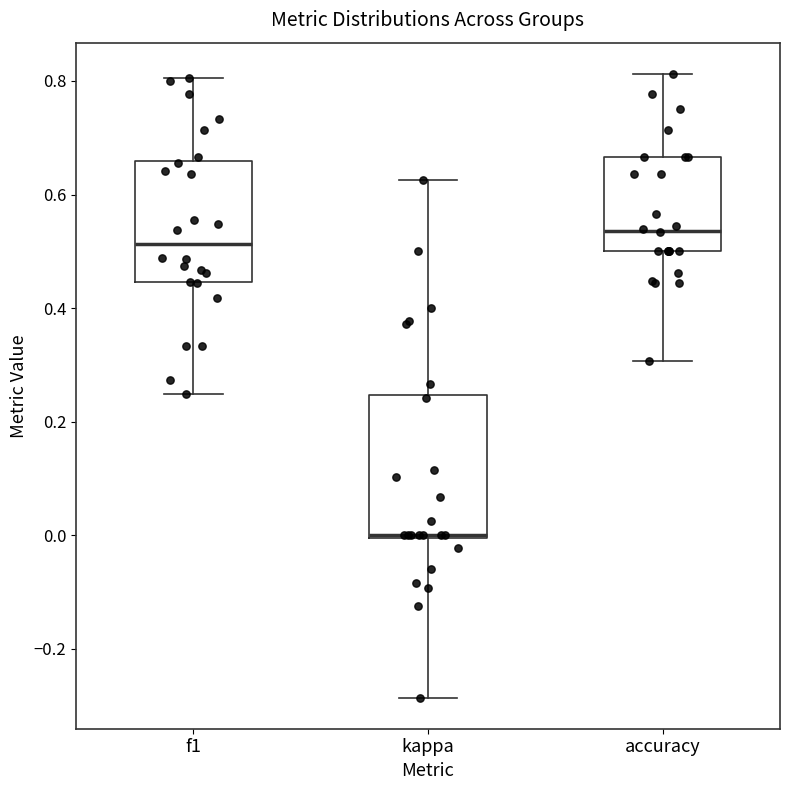

Reading left to right, transcribe this box plot: for each box, give where its median line is, the range the box spans, and where its two whiskers end, as read against the y-axis. The values are not printed on the chart, so give them approximately, as read against the axis.

f1: median 0.52, box 0.44 to 0.66, whiskers 0.24 to 0.80
kappa: median 0.00, box 0.00 to 0.24, whiskers -0.28 to 0.62
accuracy: median 0.54, box 0.50 to 0.66, whiskers 0.30 to 0.82